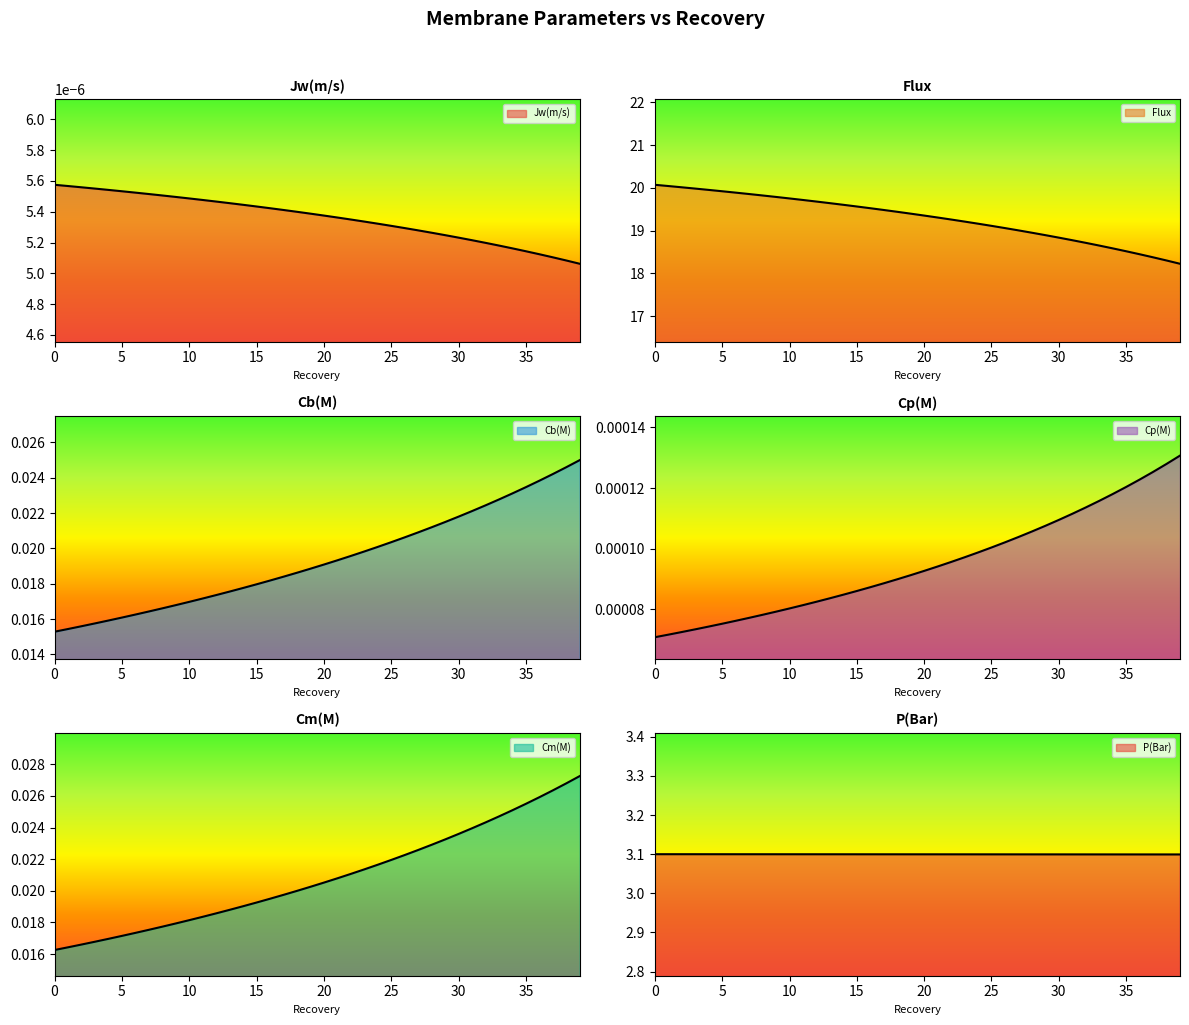

True or false: Cp(M) and Cb(M) cross at least once.

False